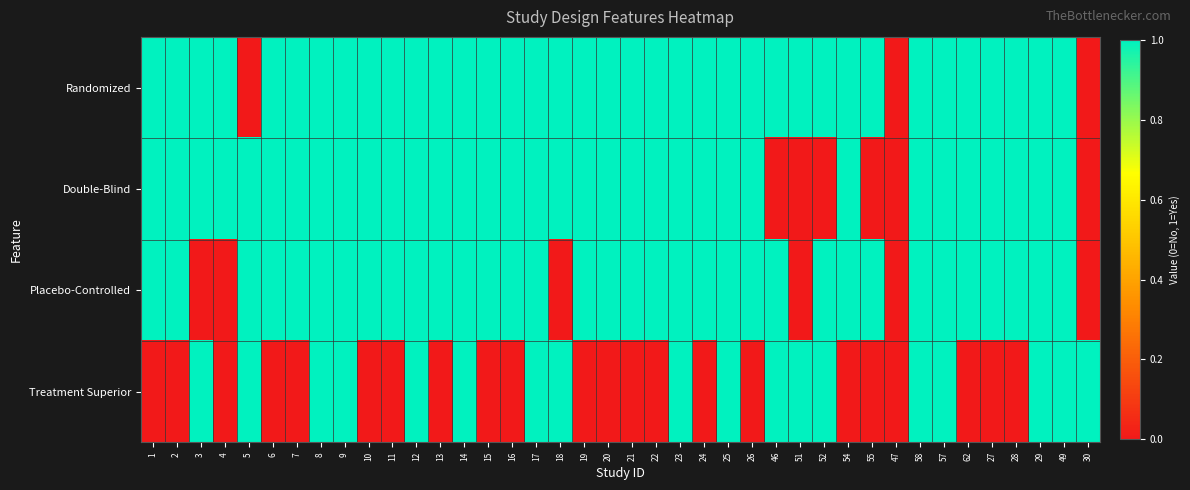

Reading left to right, list all the values displayed in this chart.

Randomized: 1=1	2=1	3=1	4=1	5=0	6=1	7=1	8=1	9=1	10=1	11=1	12=1	13=1	14=1	15=1	16=1	17=1	18=1	19=1	20=1	21=1	22=1	23=1	24=1	25=1	26=1	46=1	51=1	52=1	54=1	55=1	47=0	58=1	57=1	62=1	27=1	28=1	29=1	49=1	30=0
Double-Blind: 1=1	2=1	3=1	4=1	5=1	6=1	7=1	8=1	9=1	10=1	11=1	12=1	13=1	14=1	15=1	16=1	17=1	18=1	19=1	20=1	21=1	22=1	23=1	24=1	25=1	26=1	46=0	51=0	52=0	54=1	55=0	47=0	58=1	57=1	62=1	27=1	28=1	29=1	49=1	30=0
Placebo-Controlled: 1=1	2=1	3=0	4=0	5=1	6=1	7=1	8=1	9=1	10=1	11=1	12=1	13=1	14=1	15=1	16=1	17=1	18=0	19=1	20=1	21=1	22=1	23=1	24=1	25=1	26=1	46=1	51=0	52=1	54=1	55=1	47=0	58=1	57=1	62=1	27=1	28=1	29=1	49=1	30=0
Treatment Superior: 1=0	2=0	3=1	4=0	5=1	6=0	7=0	8=1	9=1	10=0	11=0	12=1	13=0	14=1	15=0	16=0	17=1	18=1	19=0	20=0	21=0	22=0	23=1	24=0	25=1	26=0	46=1	51=1	52=1	54=0	55=0	47=0	58=1	57=1	62=0	27=0	28=0	29=1	49=1	30=1